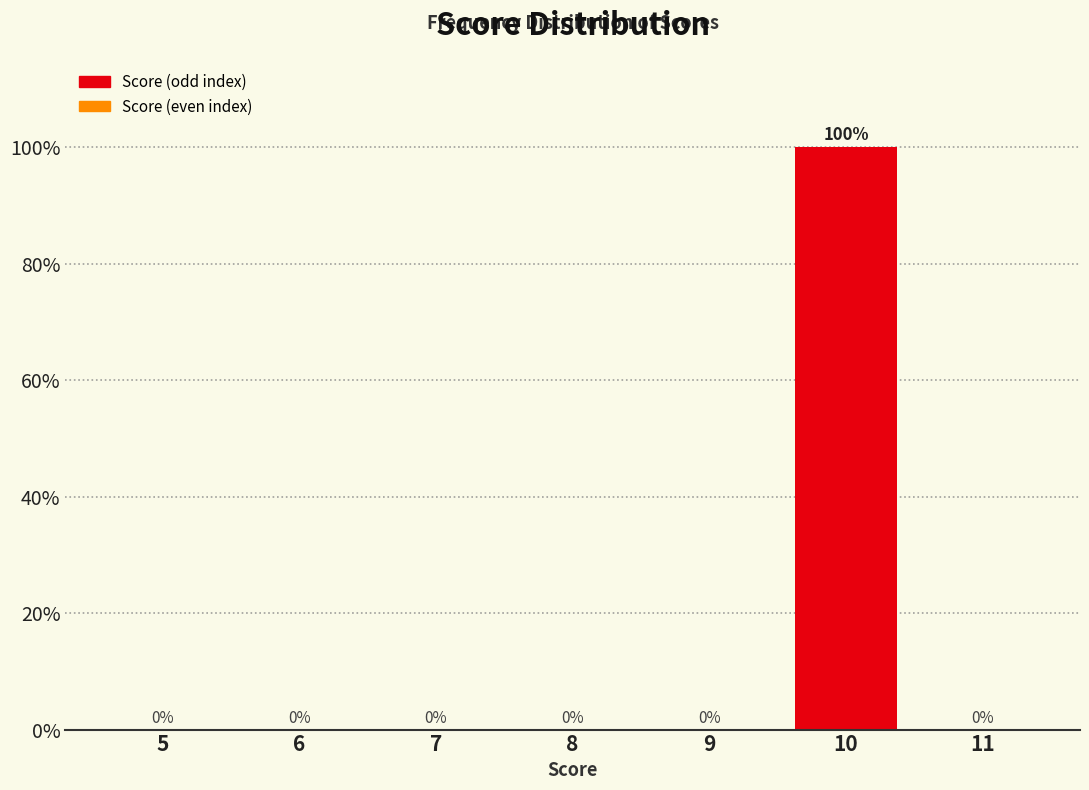

Reading left to right, what are all the values shown in this chart?

5=0	6=0	7=0	8=0	9=0	10=100	11=0